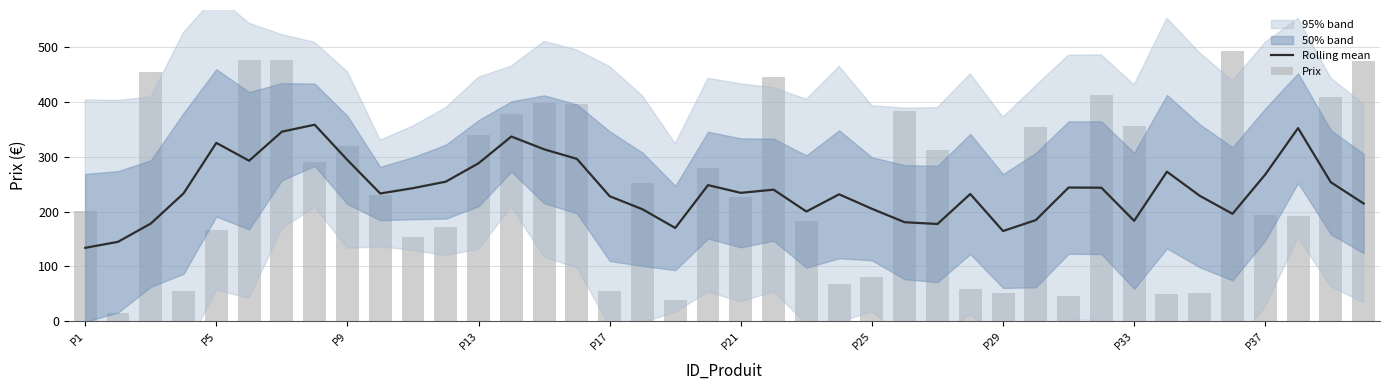

What is the minimum value shown in the chart?

15.3